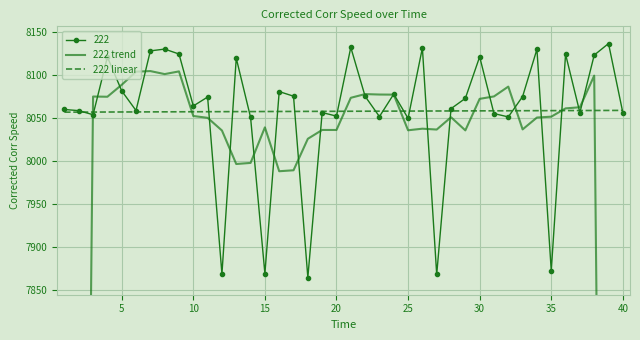

How many values in the 222 linear series exceed 8057?

29